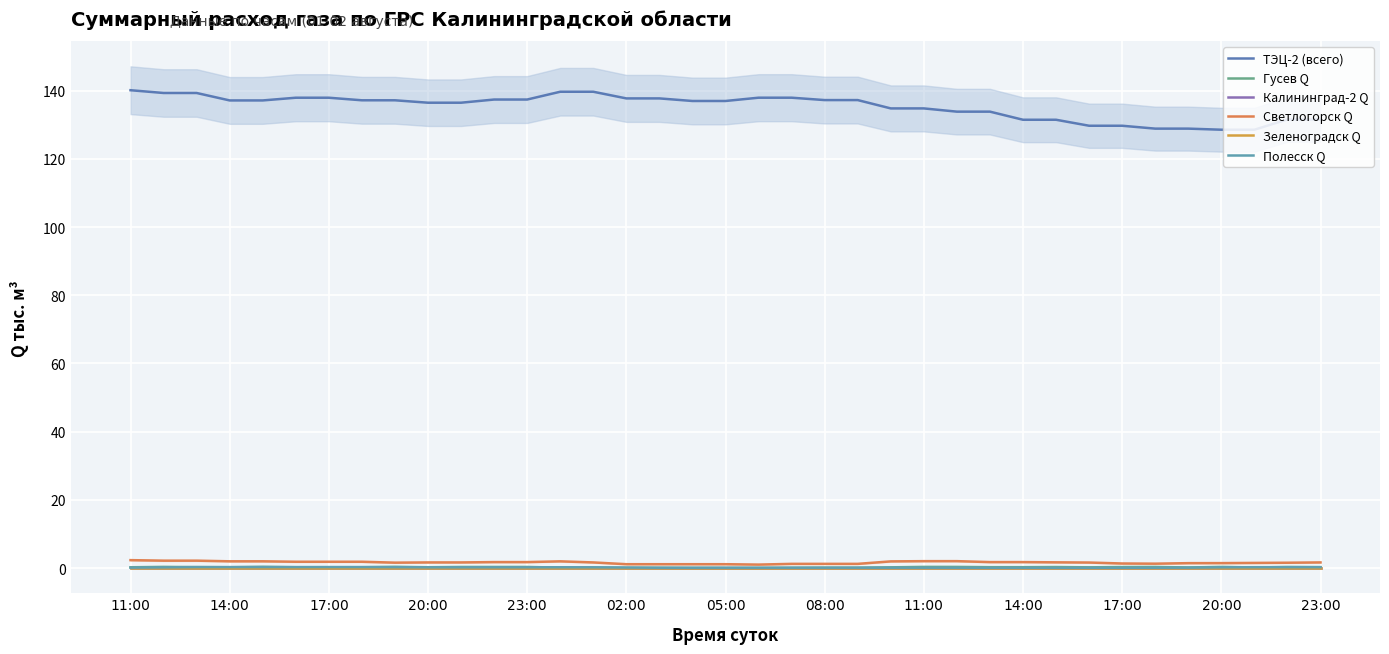

True or false: Зеленоградск Q has a value of 0.0 at 14:00.

True